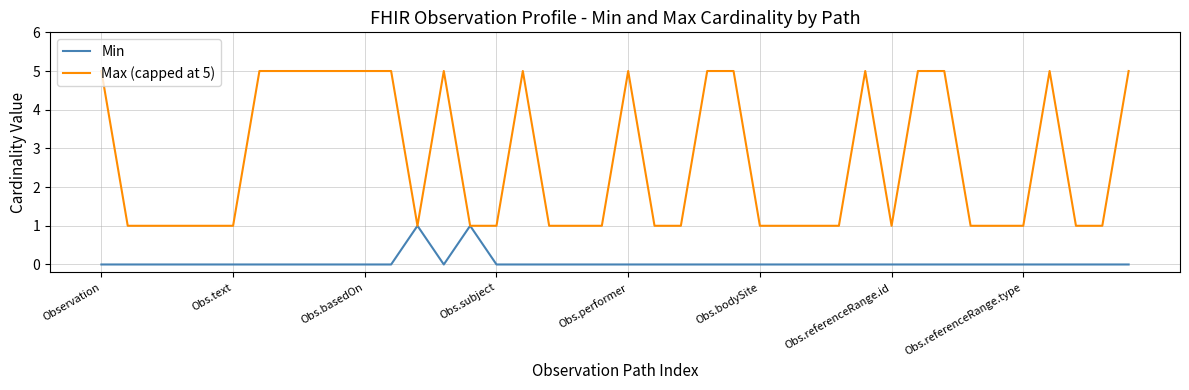

What is the maximum value shown in the chart?

5